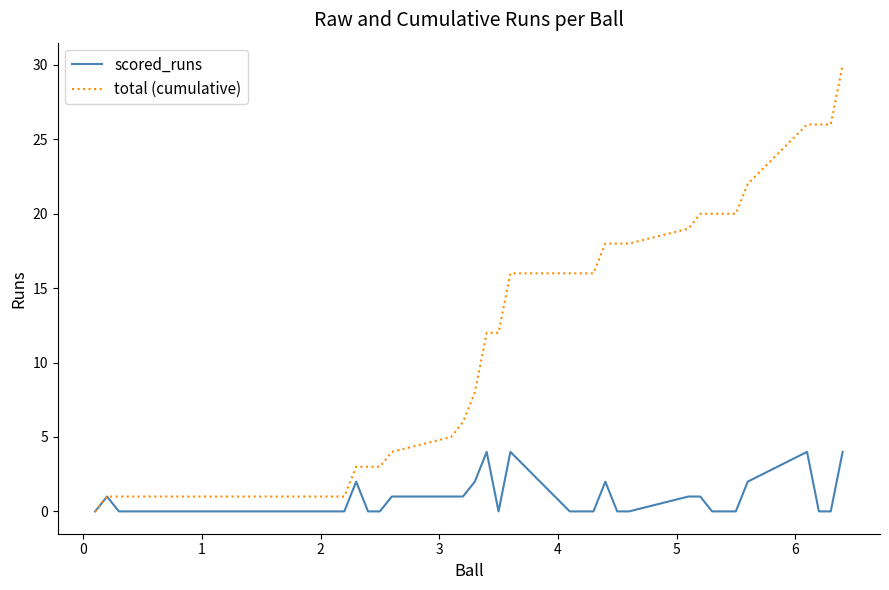

Which series has the widest spread of values?

total (cumulative)